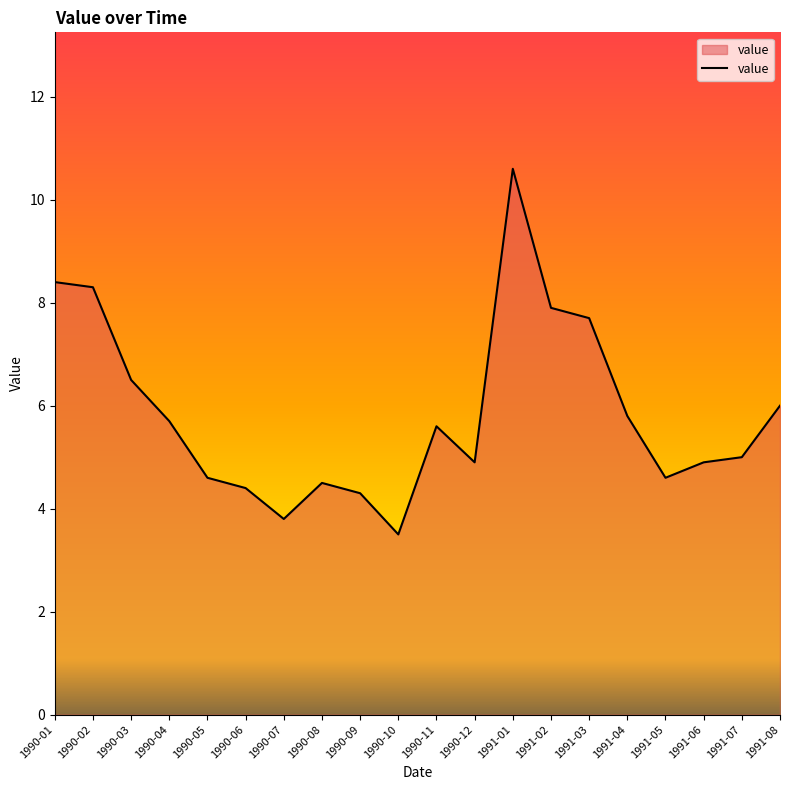

True or false: the data shows 4.6 at 1990-05.

True